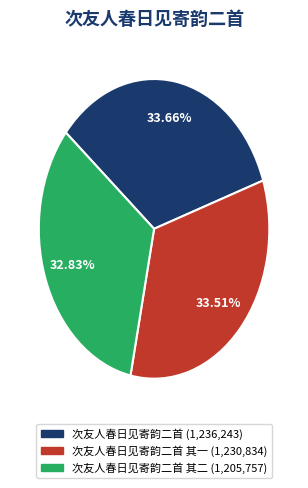

To the nearest percent, what is the difference between the largest and smallest slice percentages?

1%